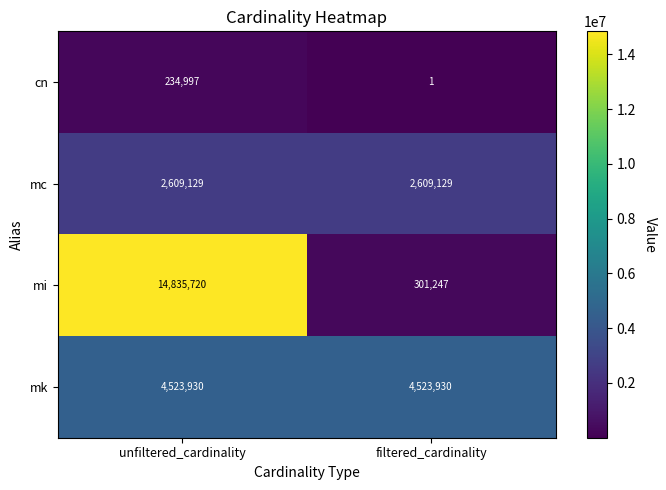

What is the total value across all series at filtered_cardinality?

7434307